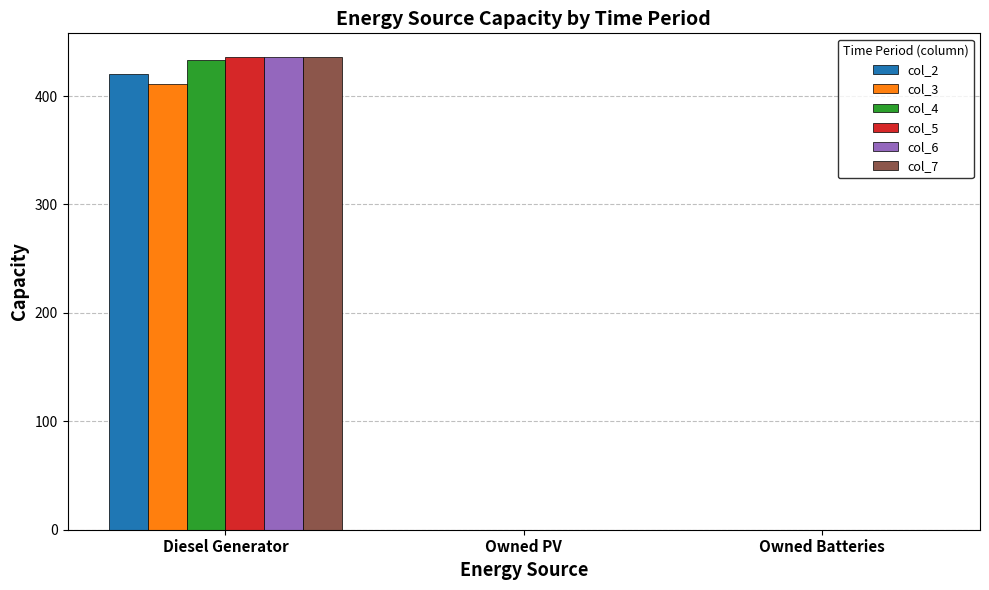

The value of col_5 at Owned Batteries is 215. True or false?

False